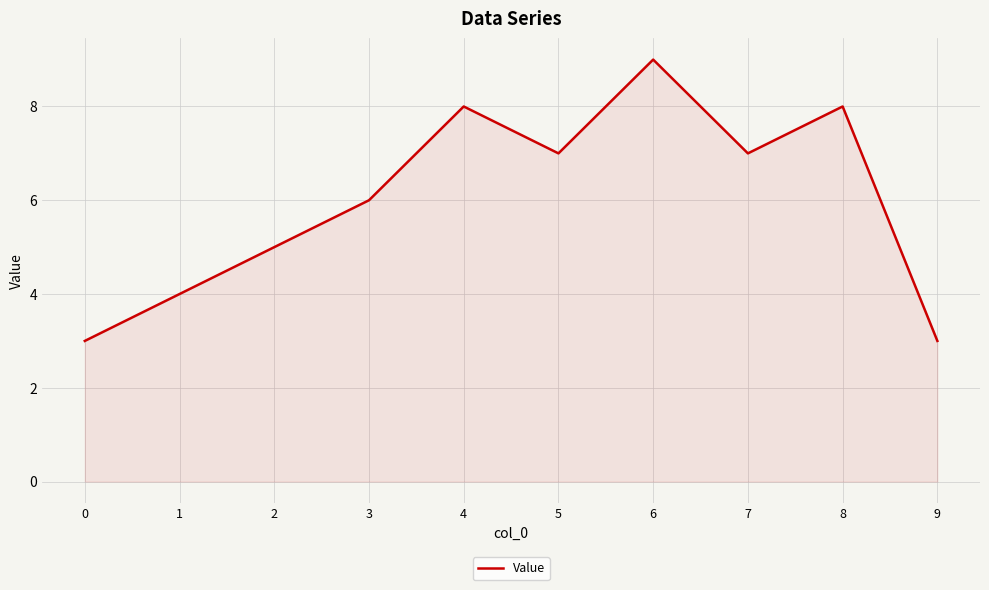

The value at 3 is 2. True or false?

False